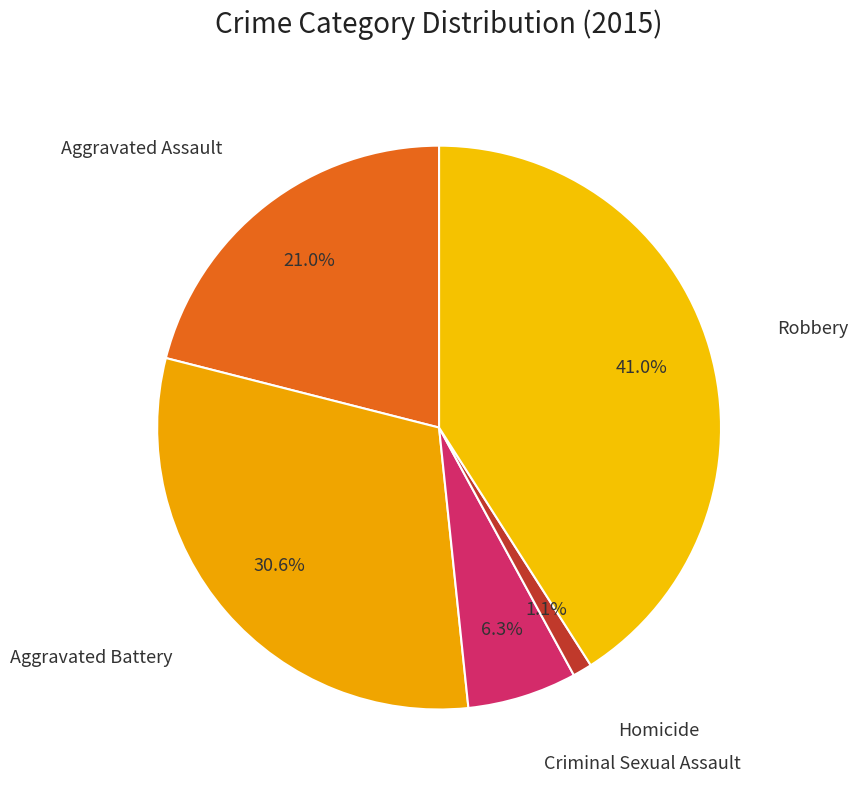

Rank the categories by value from highest to lowest.

Robbery, Aggravated Battery, Aggravated Assault, Criminal Sexual Assault, Homicide